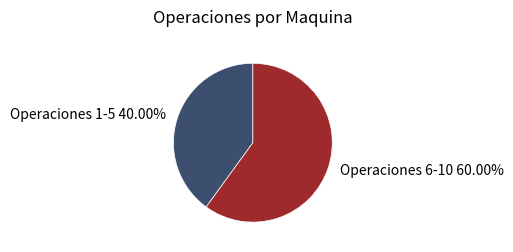

Combined, do Operaciones 1-5 40.00% and Operaciones 6-10 60.00% account for over 50%?

Yes